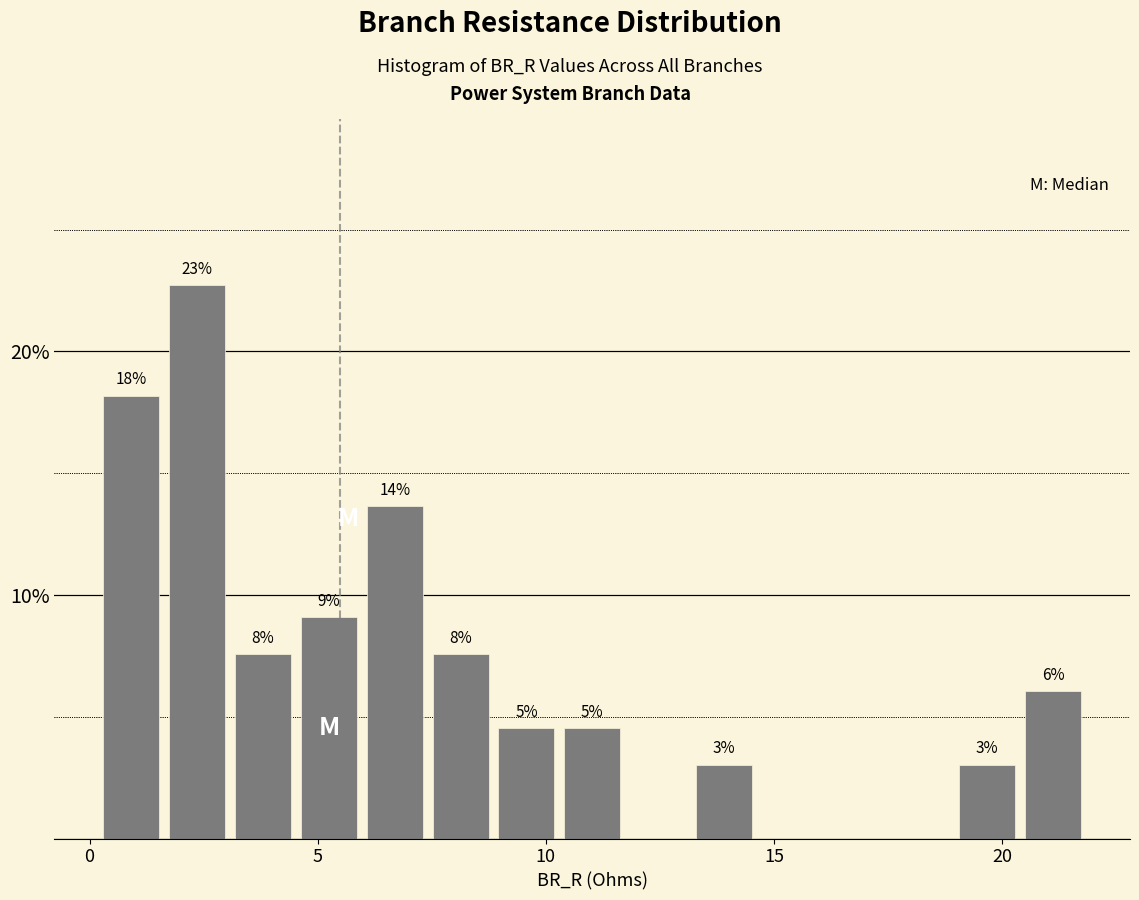

Read against the x-axis, roughly where is the centre of the tallest bar?

2.5